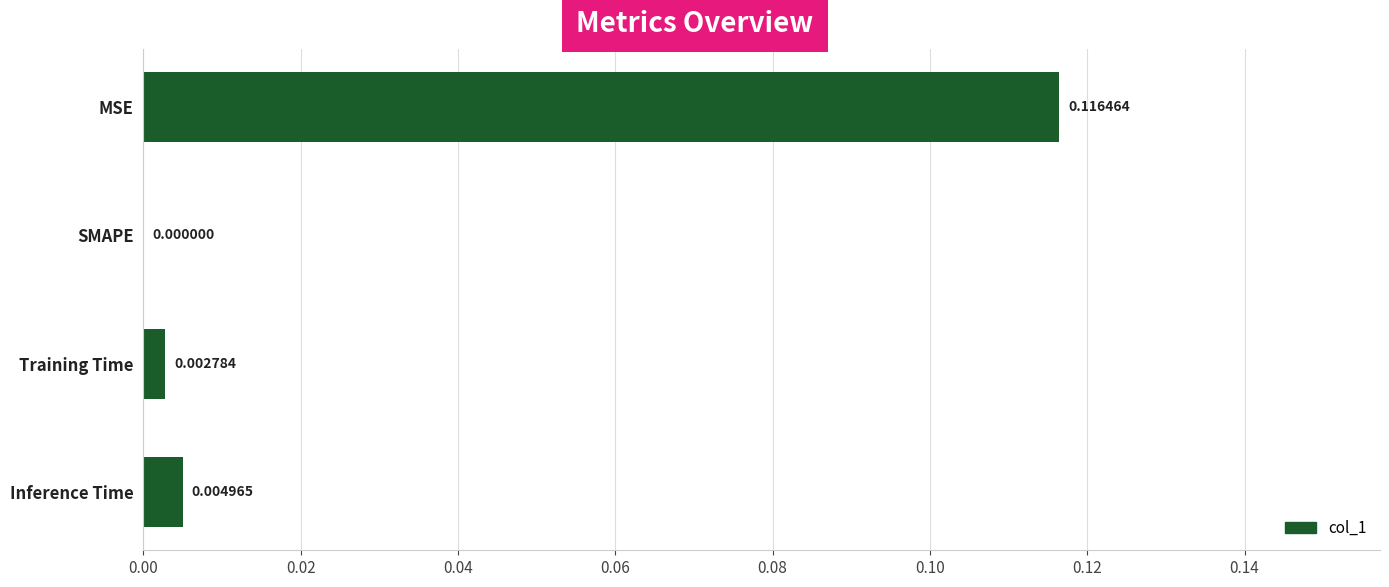

Between SMAPE and Inference Time, which is larger?

Inference Time